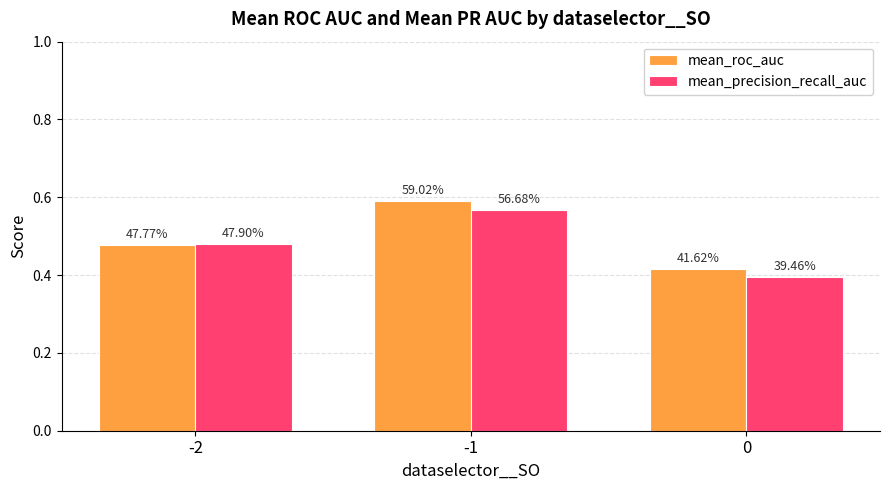

What are all the series names shown in the legend?

mean_roc_auc, mean_precision_recall_auc